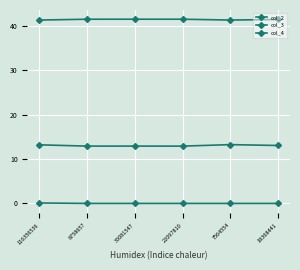

True or false: col_3 and col_2 intersect in this chart.

False